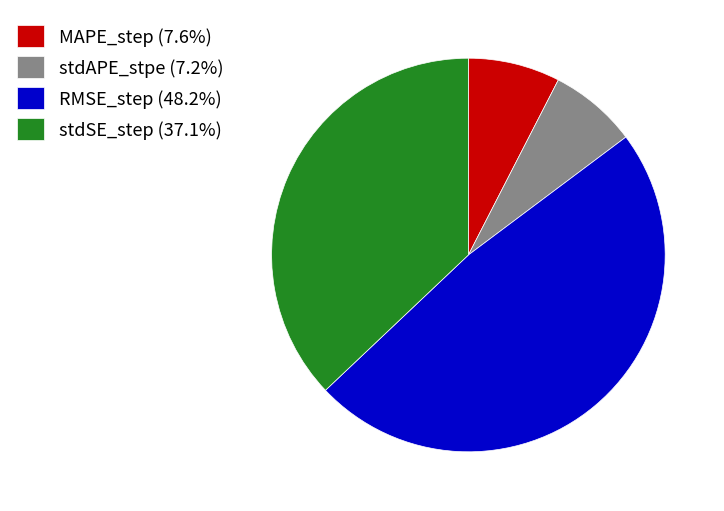

Do RMSE_step and stdSE_step together represent more than half of the pie?

Yes